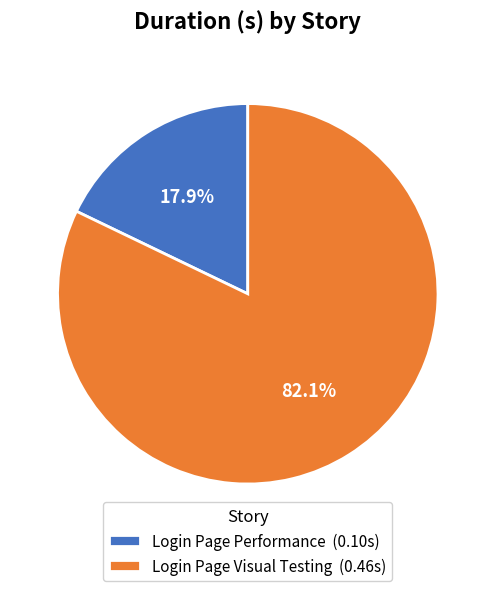

Combined, do Login Page Visual Testing and Login Page Performance account for over 50%?

Yes